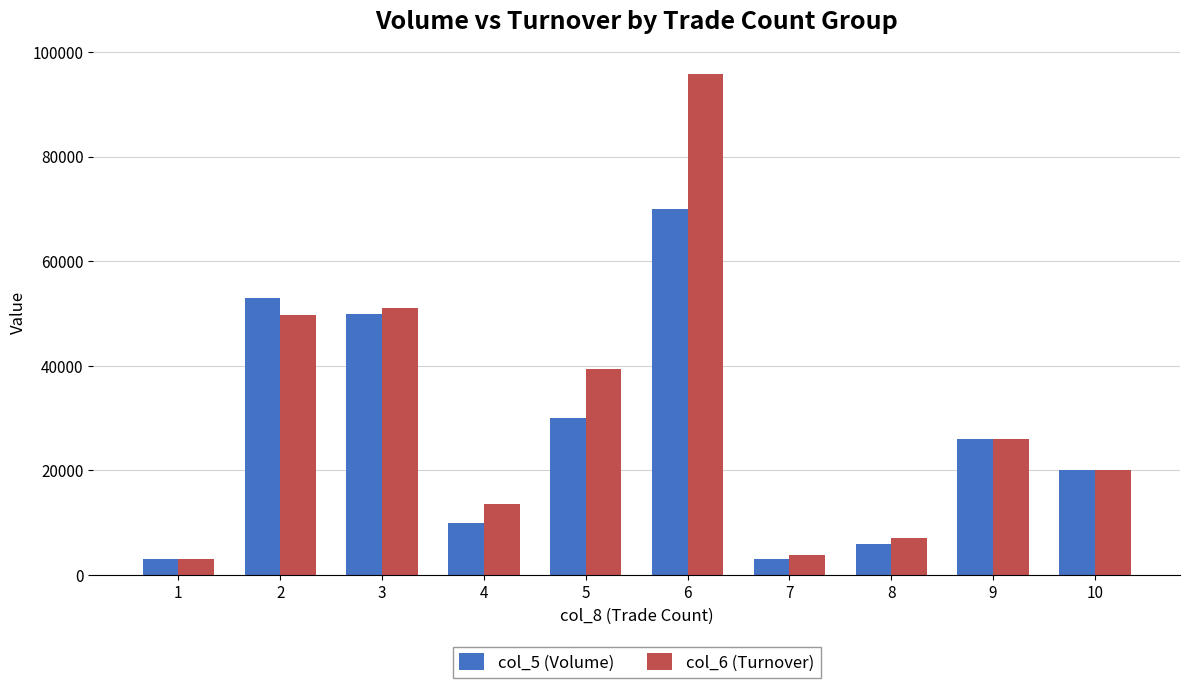

Is the value of col_6 (Turnover) at 3 greater than the value of col_5 (Volume) at 10?

Yes